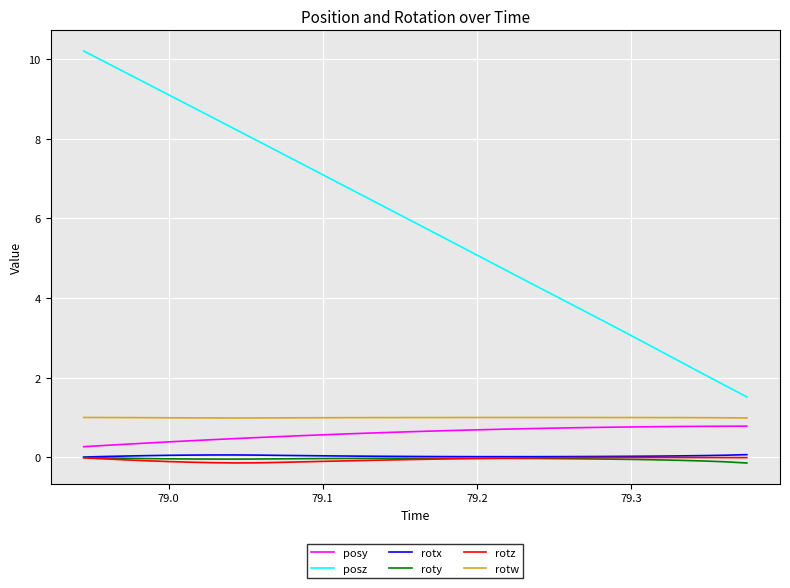

Does the chart have visible grid lines?

Yes